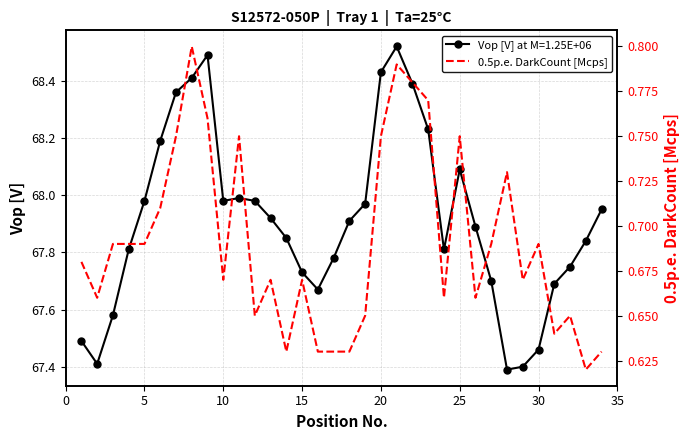

Does the chart have visible grid lines?

Yes